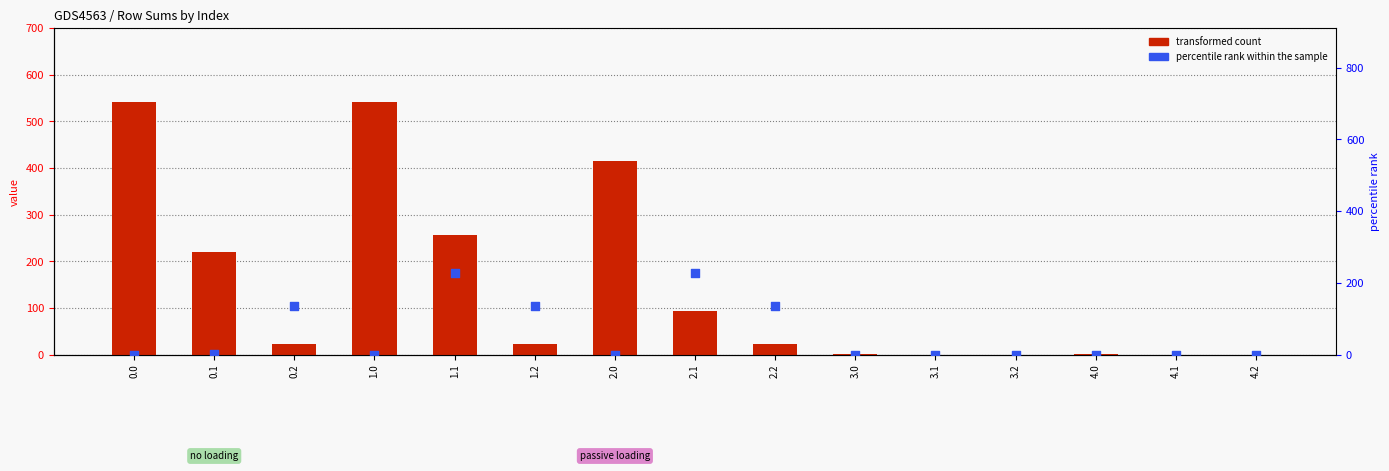

Is the value of transformed count at 2.2 greater than the value of percentile rank within the sample at 4.1?

Yes